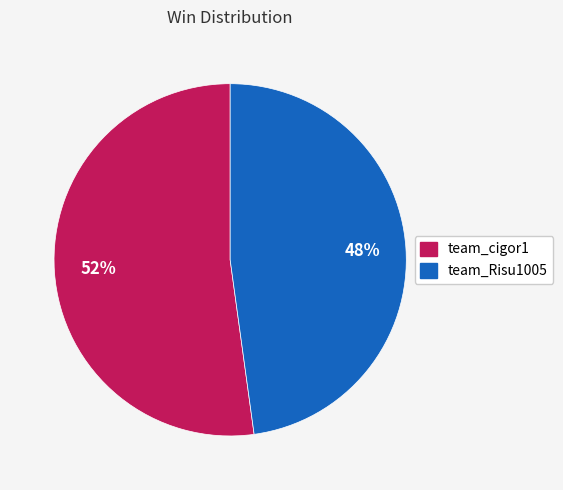

Which slice is the smallest?

team_Risu1005